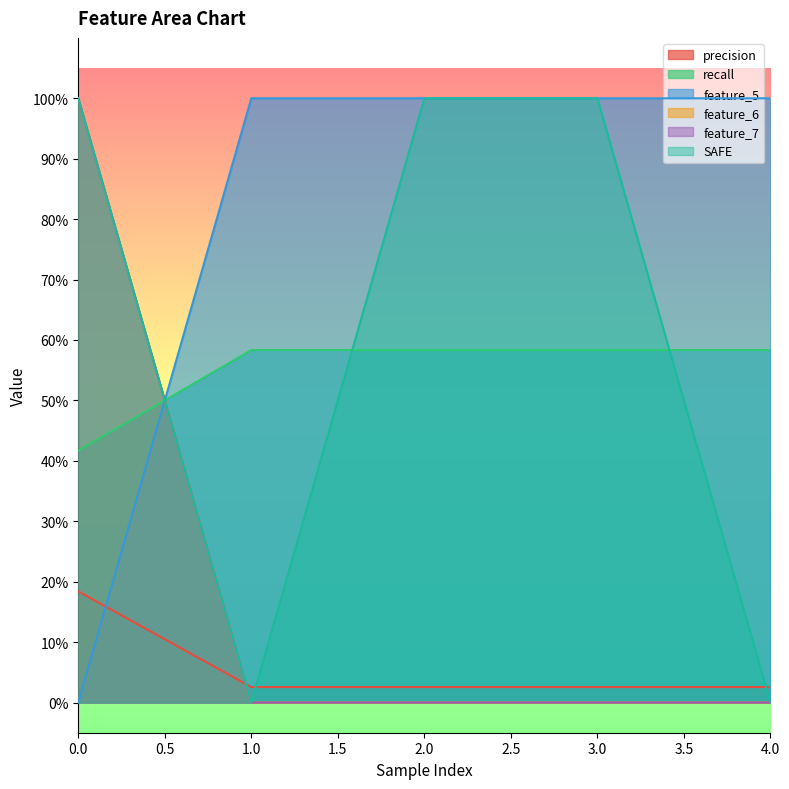

What is the value of the SAFE point at the 3rd from the left?

1.0